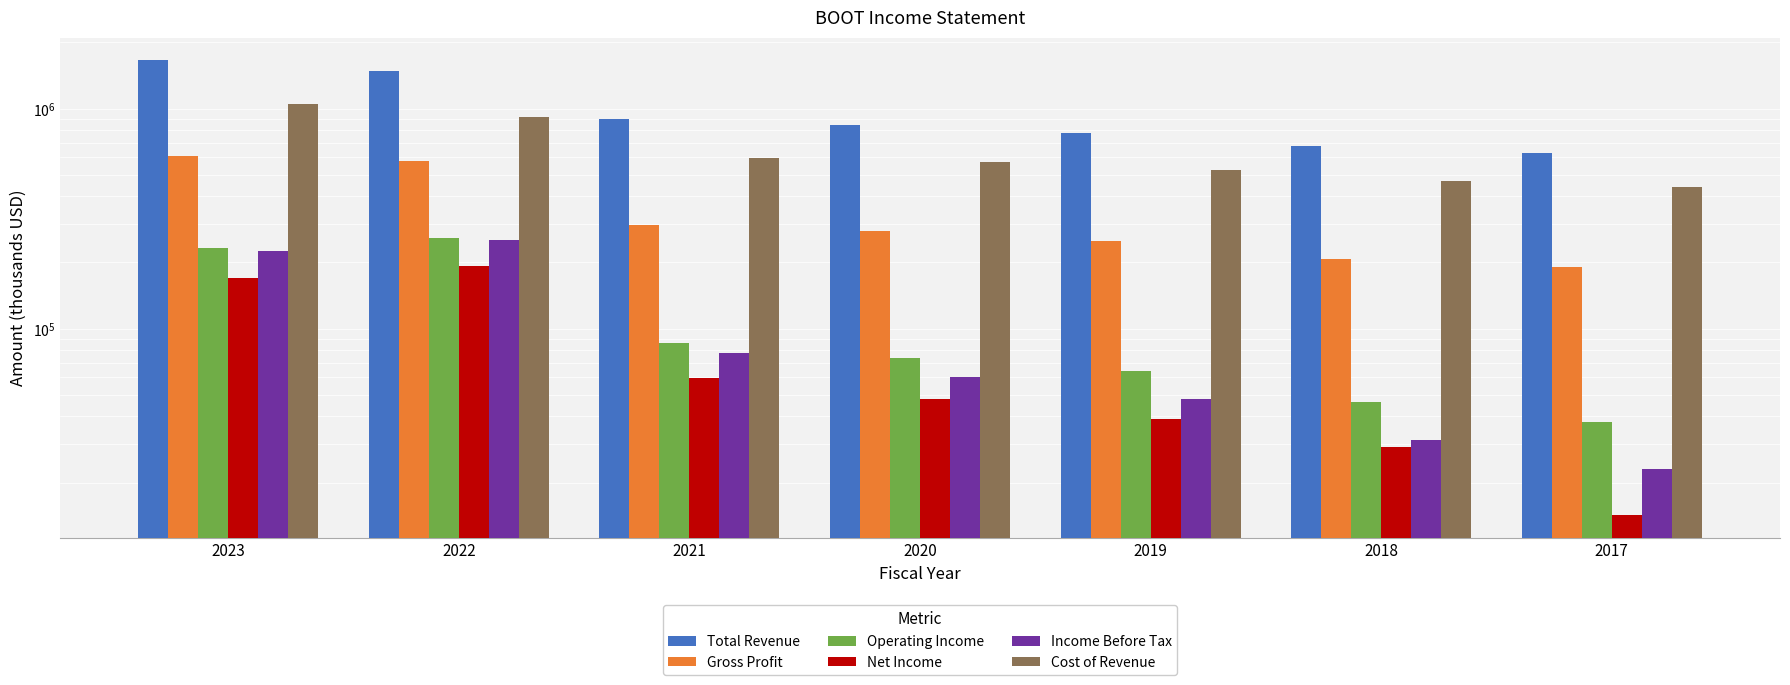

At which category is the sum across all series the highest?

2023